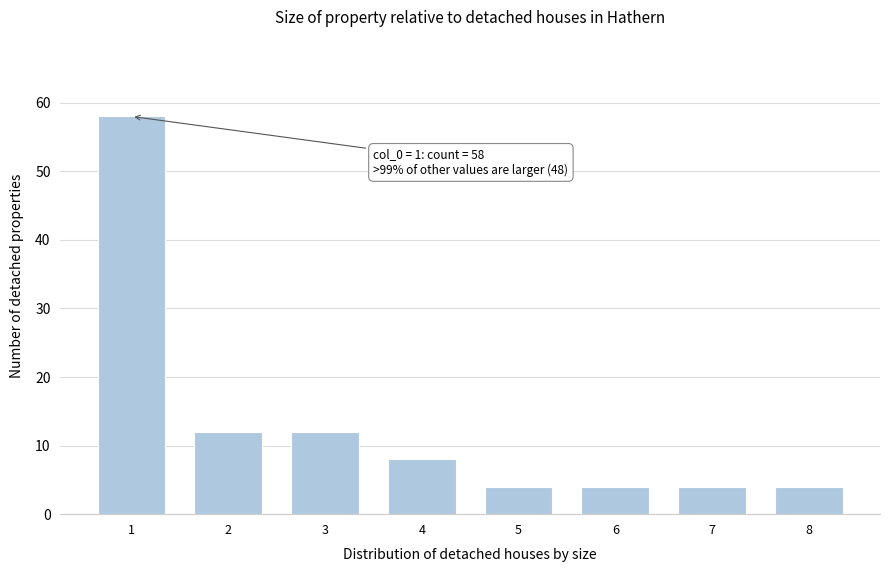

Reading right to left, extract all data points from this chart.

4	4	4	4	8	12	12	58